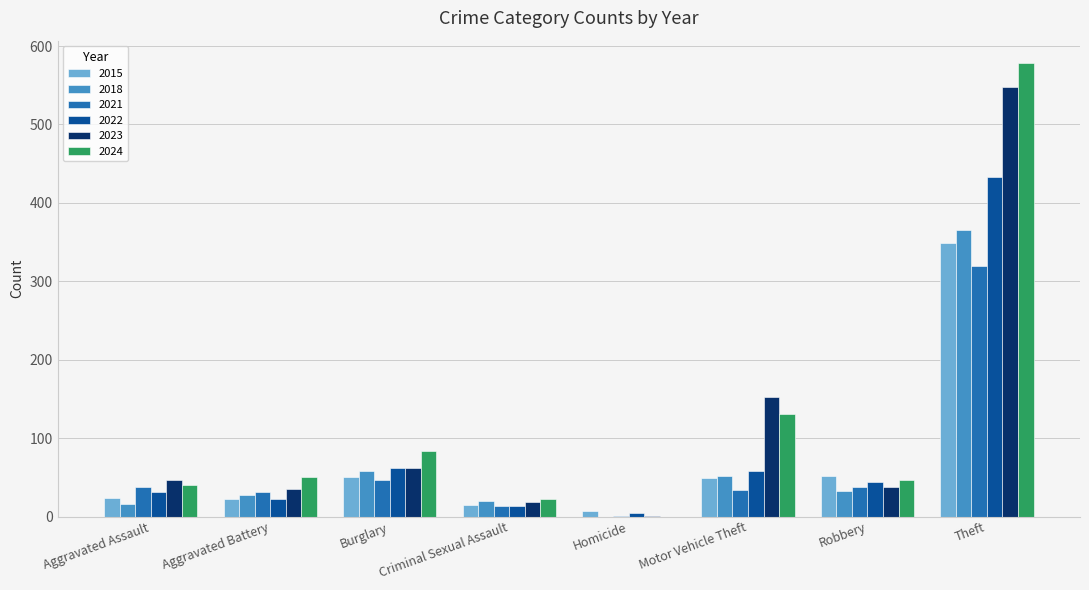

Between Criminal Sexual Assault and Robbery, which series saw the biggest shift?

2015